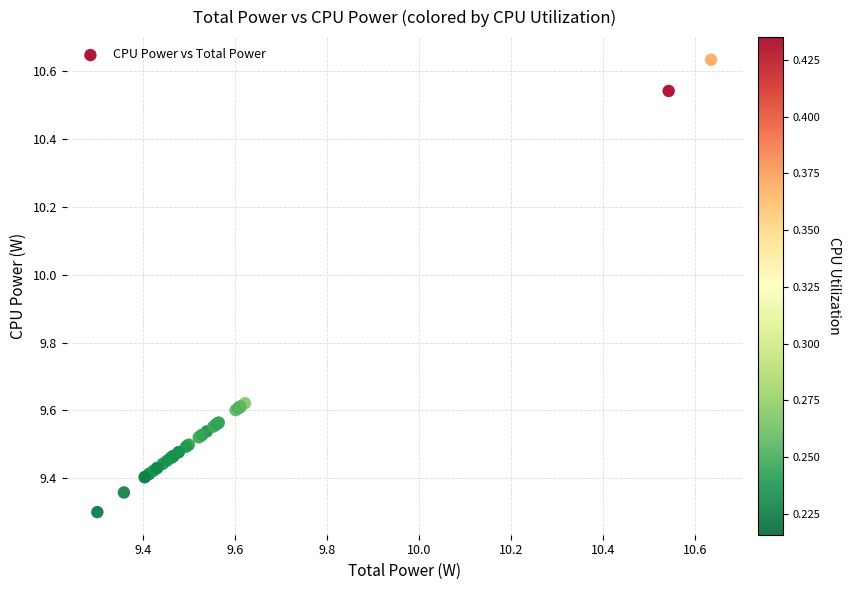

What Y value in the scatter plot is closest to 9?

9.3